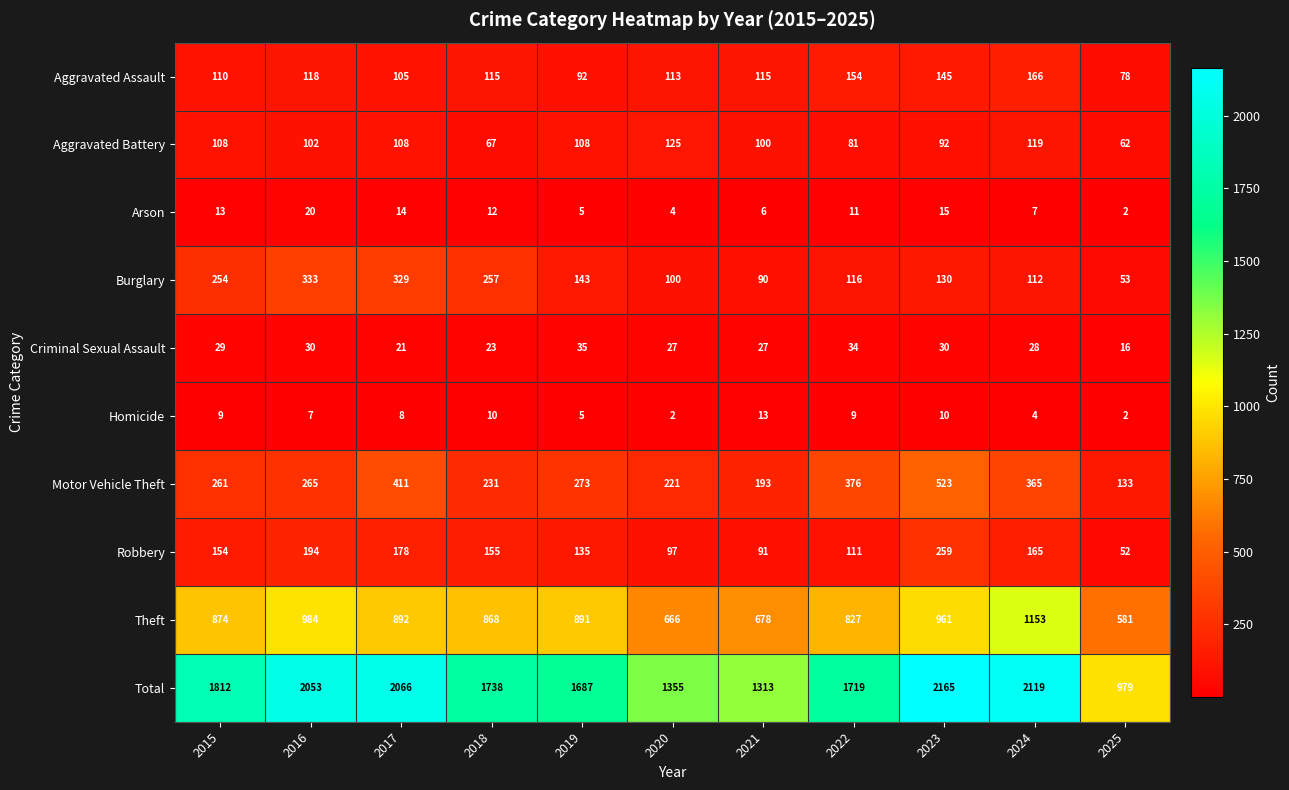

What is the difference between the maximum and minimum values in the Total series?

1186